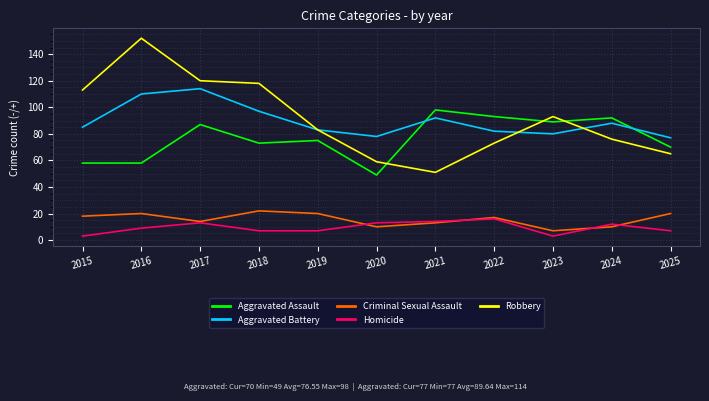

Reading left to right, transcribe all the data shown in this chart.

Aggravated Assault: 58	58	87	73	75	49	98	93	89	92	70
Aggravated Battery: 85	110	114	97	83	78	92	82	80	88	77
Criminal Sexual Assault: 18	20	14	22	20	10	13	17	7	10	20
Homicide: 3	9	13	7	7	13	14	16	3	12	7
Robbery: 113	152	120	118	83	59	51	73	93	76	65